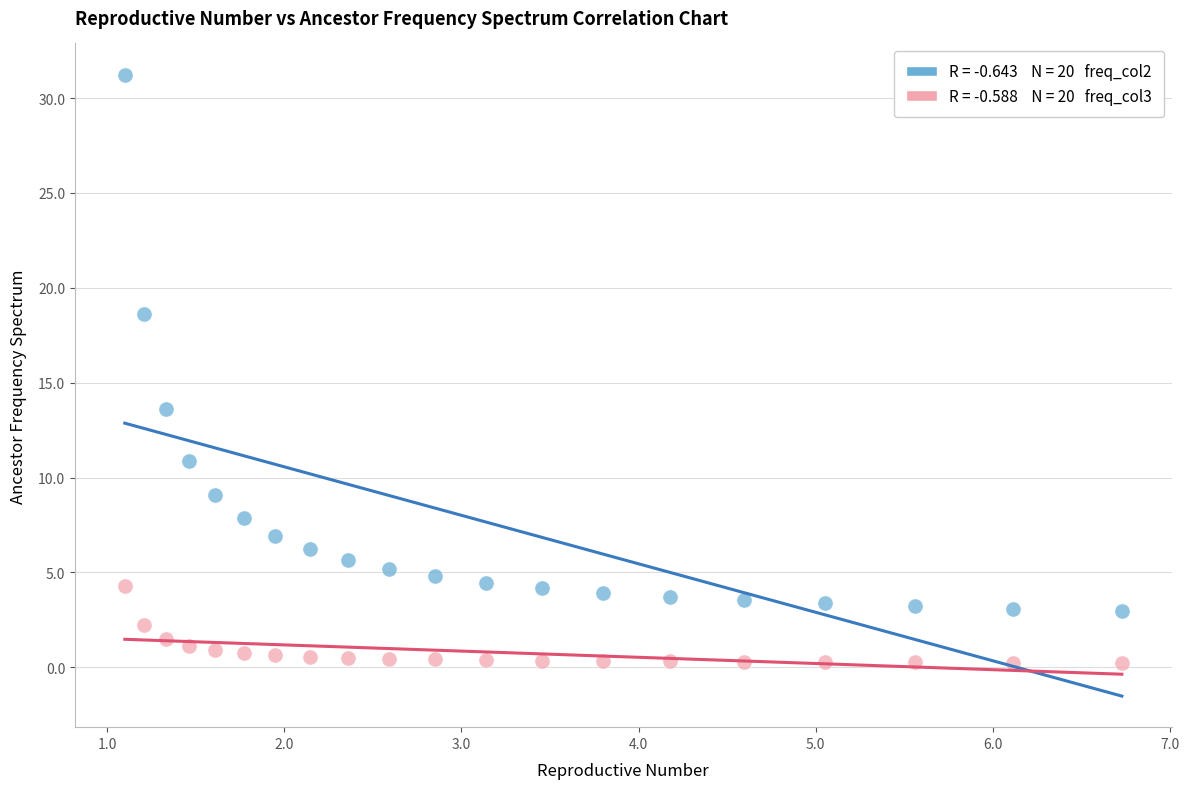

Across all data points, what is the range of Y values (max minus min)?

31.0